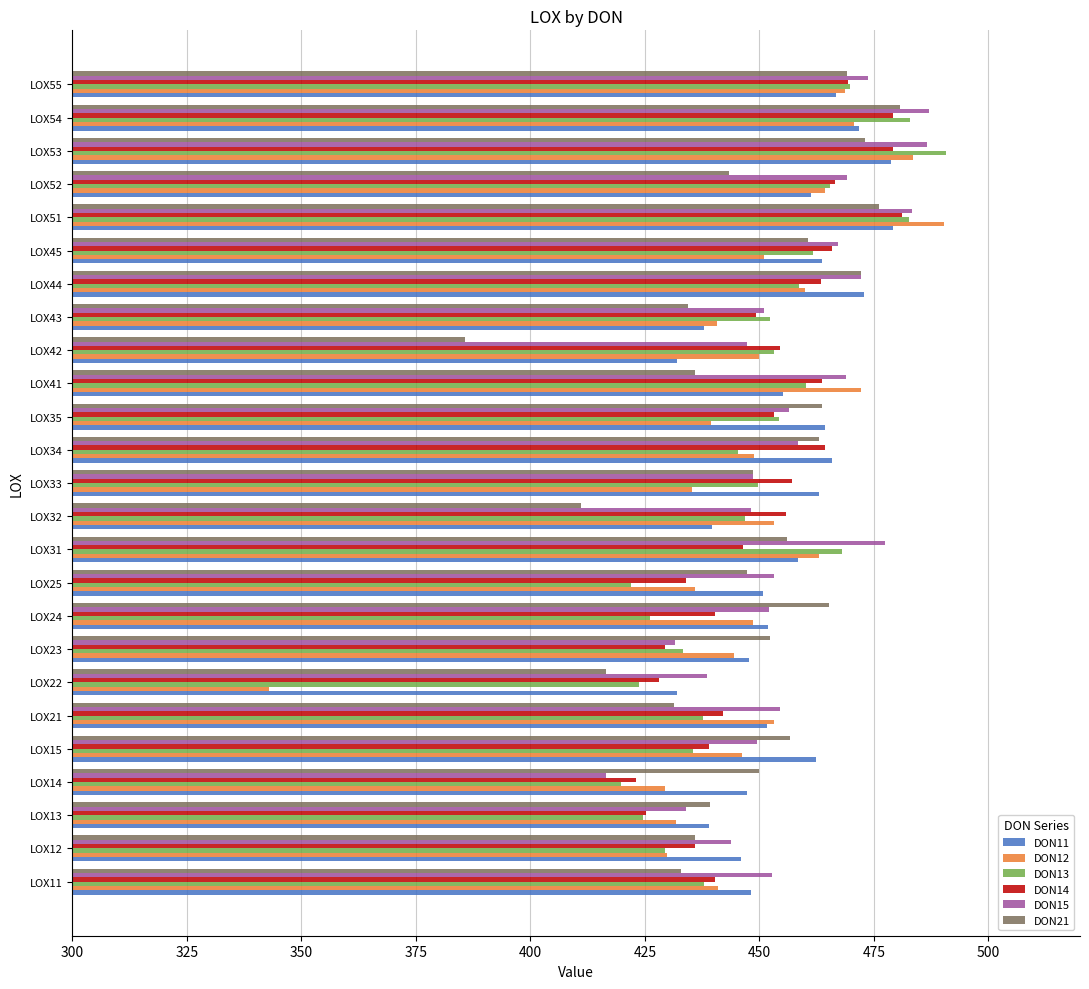

What is the average value of the DON13 series?

449.3